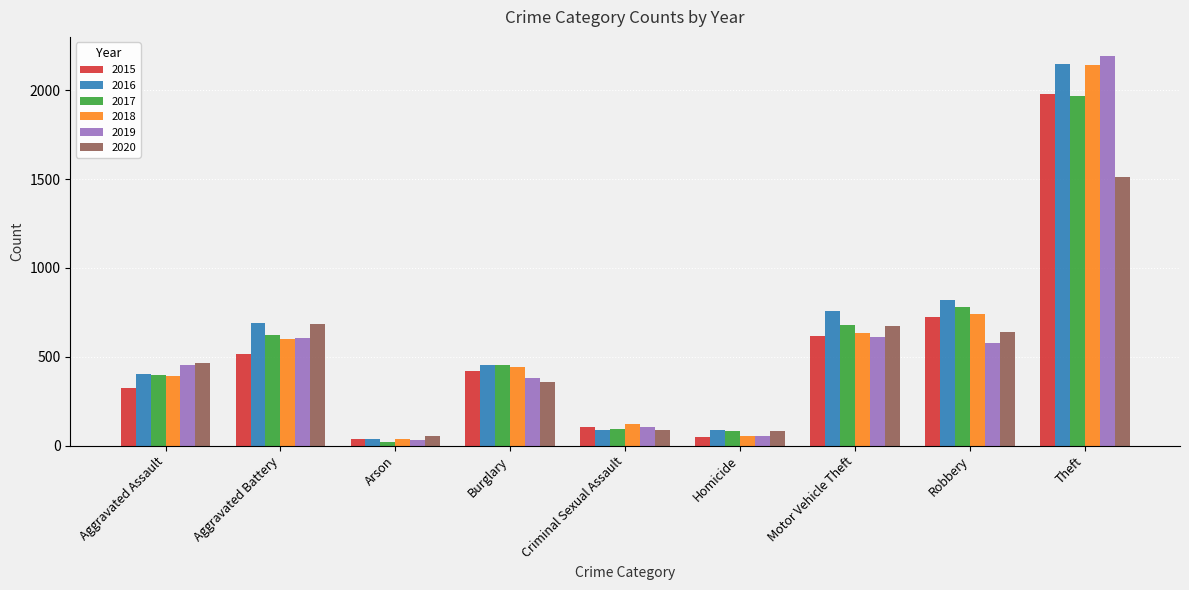

What is the difference between the highest and lowest values at Theft?

678